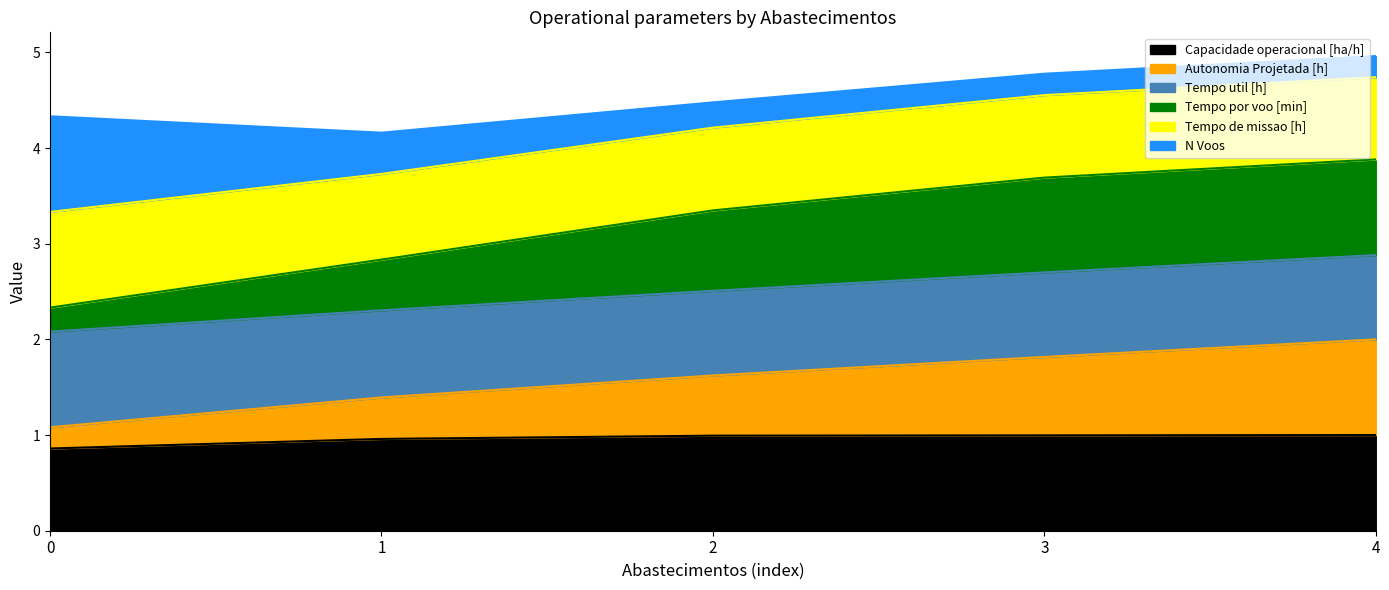

What is the lowest value of the Capacidade operacional [ha/h] series?

0.9